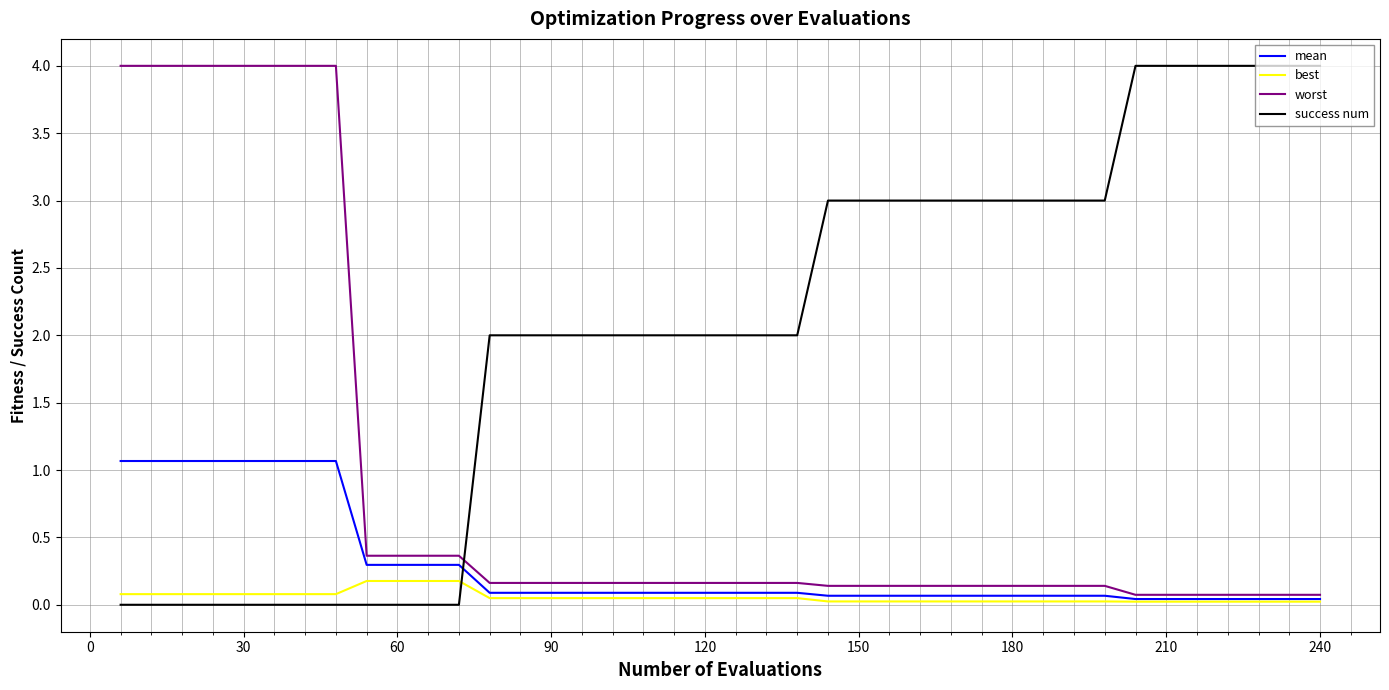

Which series ends up on top after the final intersection of best and success num?

success num